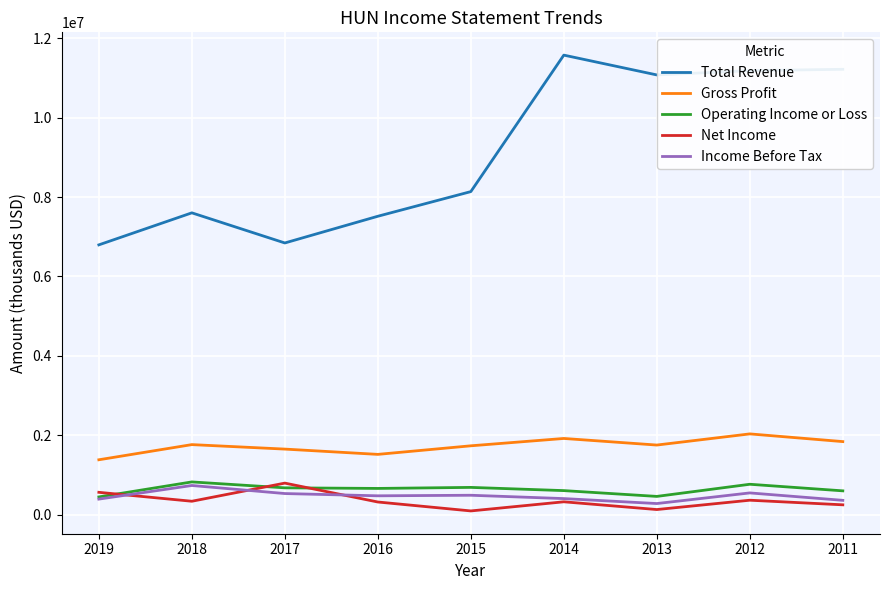

What is the maximum value shown in the chart?

11578000